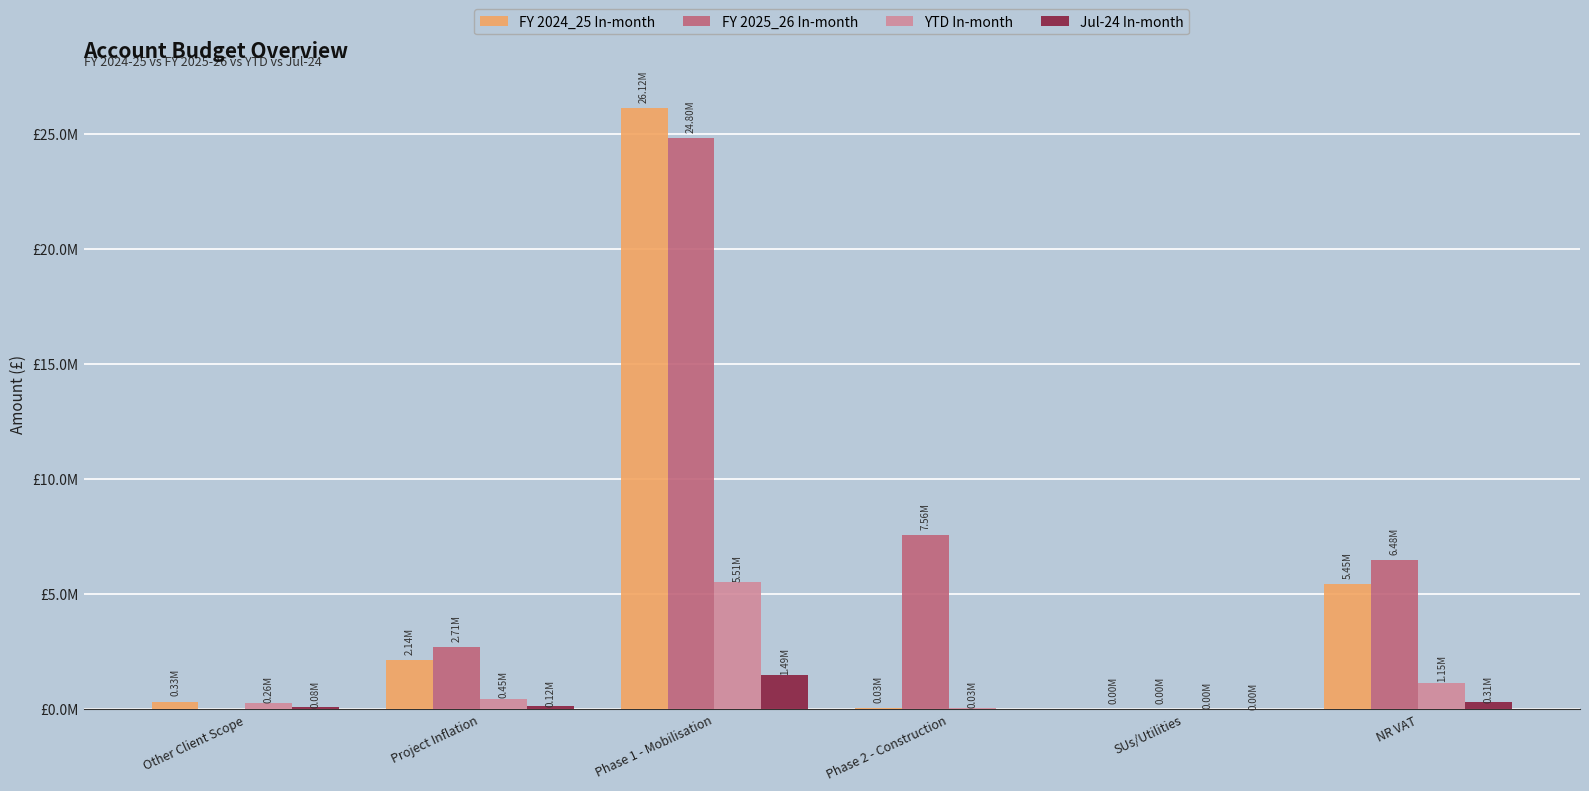

The FY 2024_25 In-month series shows 331572.1 at Other Client Scope. True or false?

True